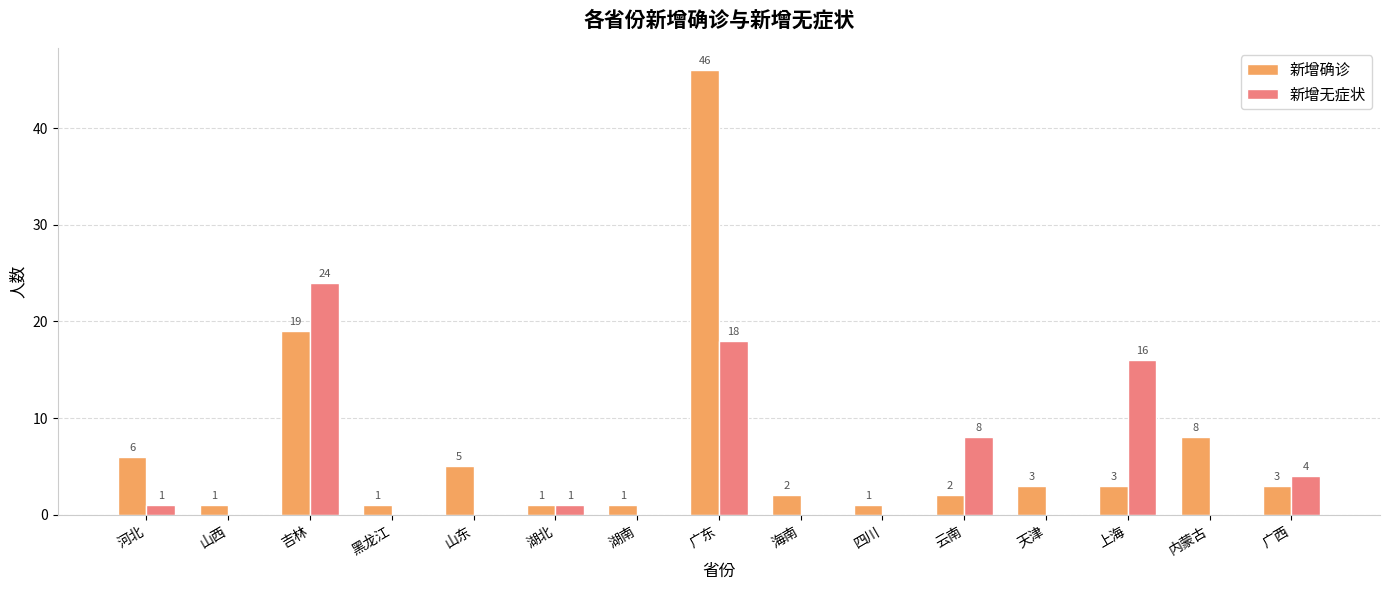

Where is 新增无症状 nearest to the value 12?

云南